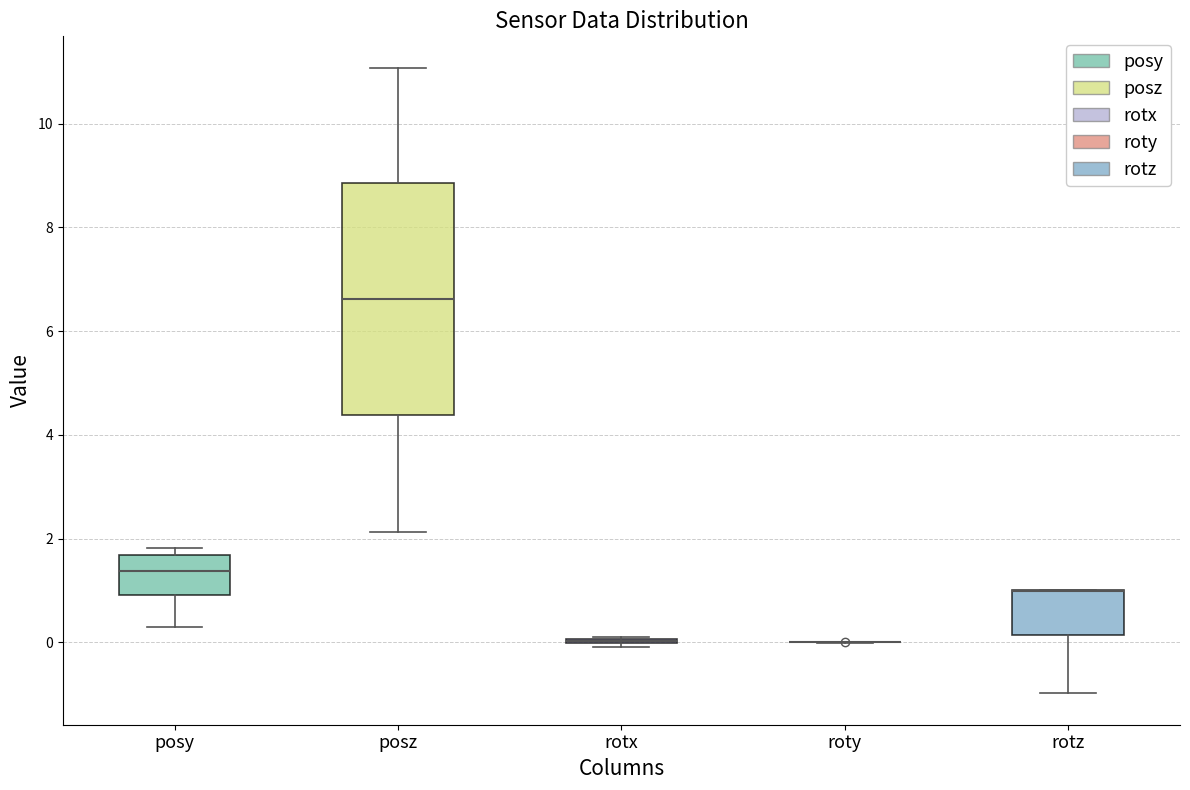

Comparing the boxes themselves (not the whiskers), which one is the tallest?

posz